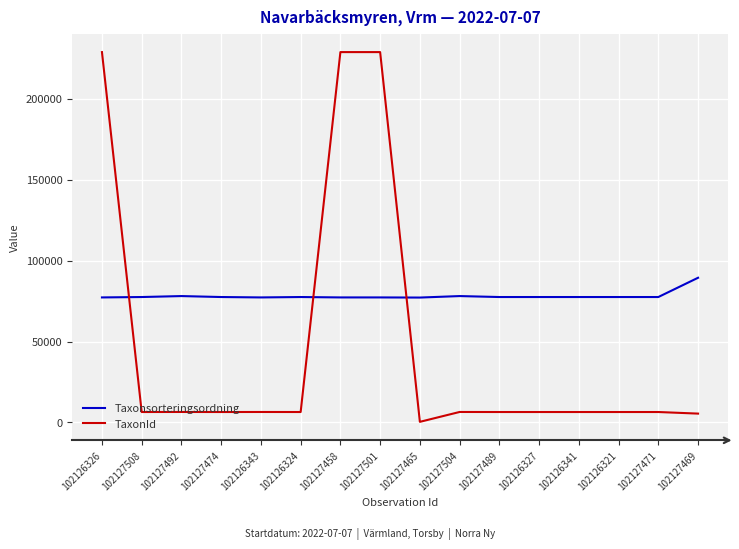

The value of TaxonId at 102127471 is 6425. True or false?

True